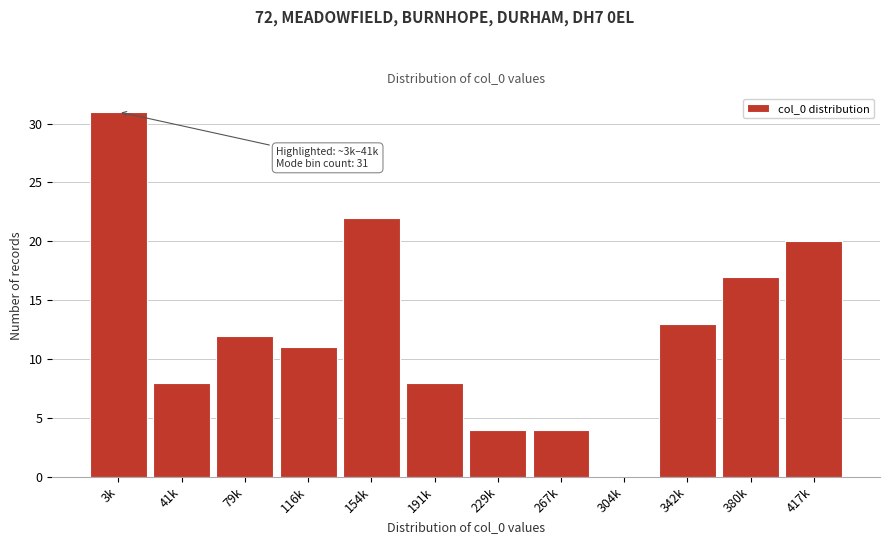

Reading left to right, extract all data points from this chart.

3k=31	41k=8	79k=12	116k=11	154k=22	191k=8	229k=4	267k=4	304k=0	342k=13	380k=17	417k=20